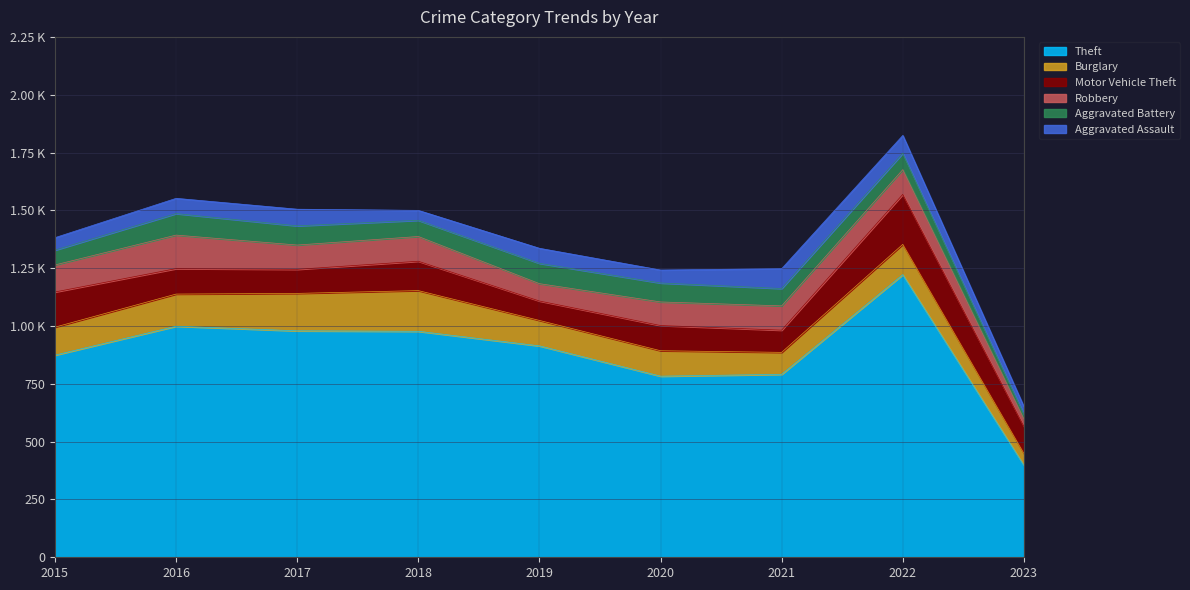

What is the value of the Aggravated Battery point at the 6th from the left?

82